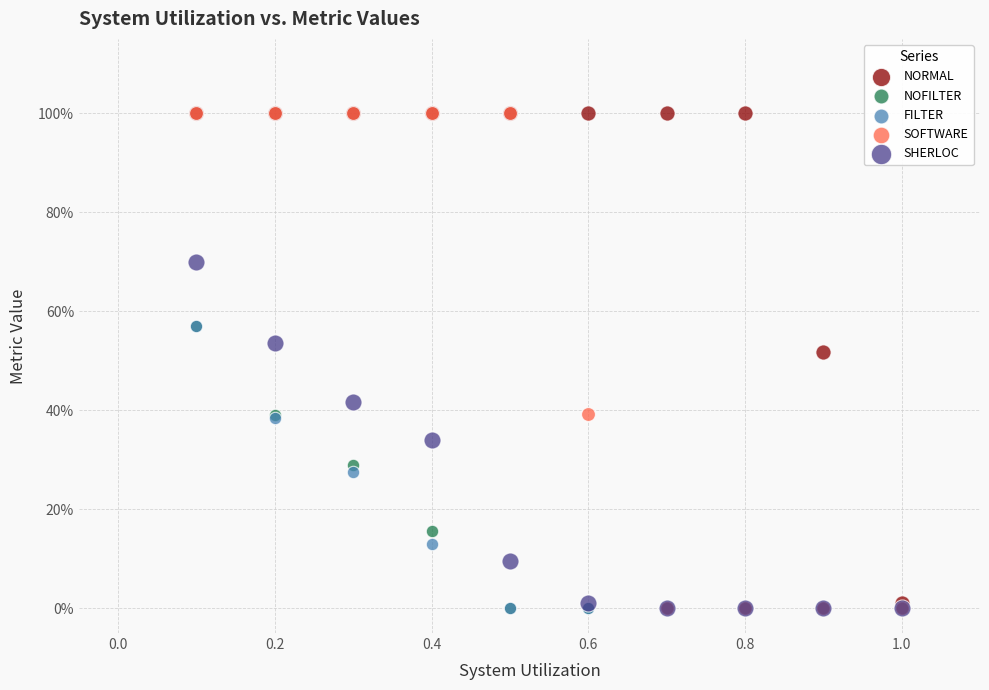

What are all the series names shown in the legend?

NORMAL, NOFILTER, FILTER, SOFTWARE, SHERLOC